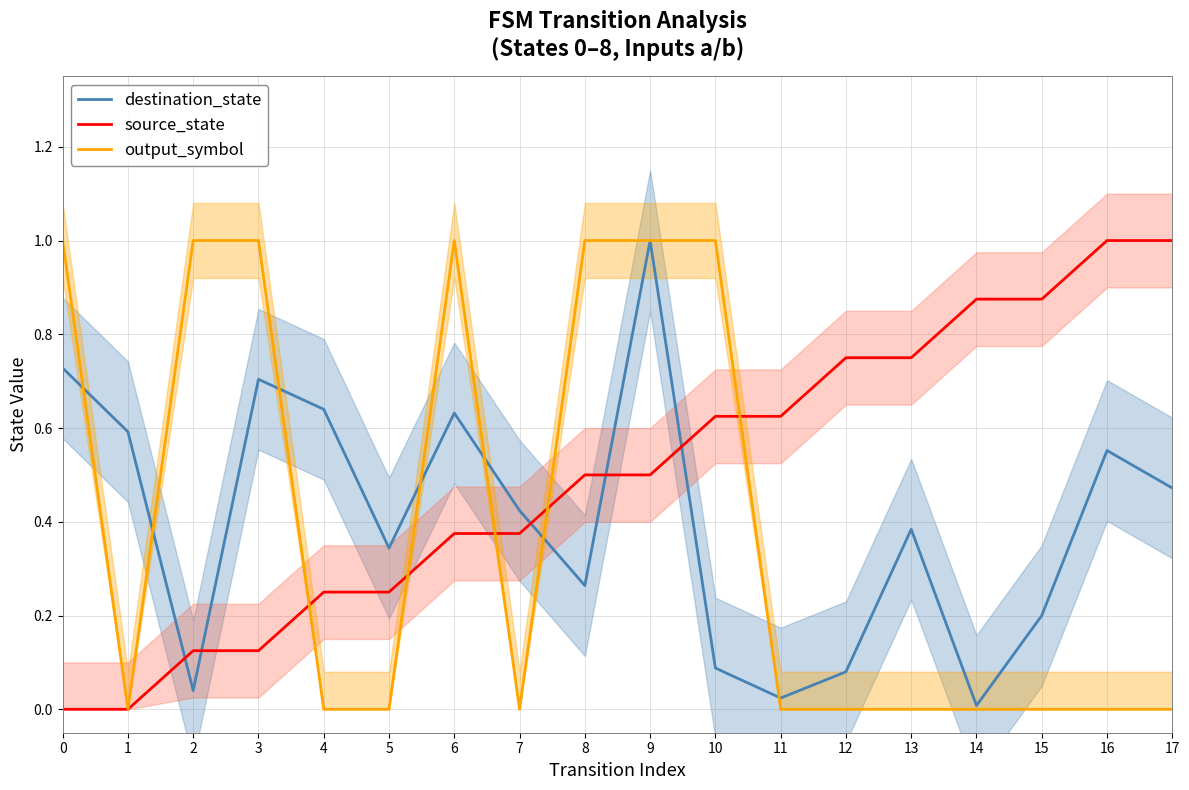

How many times do source_state and destination_state cross each other?

5